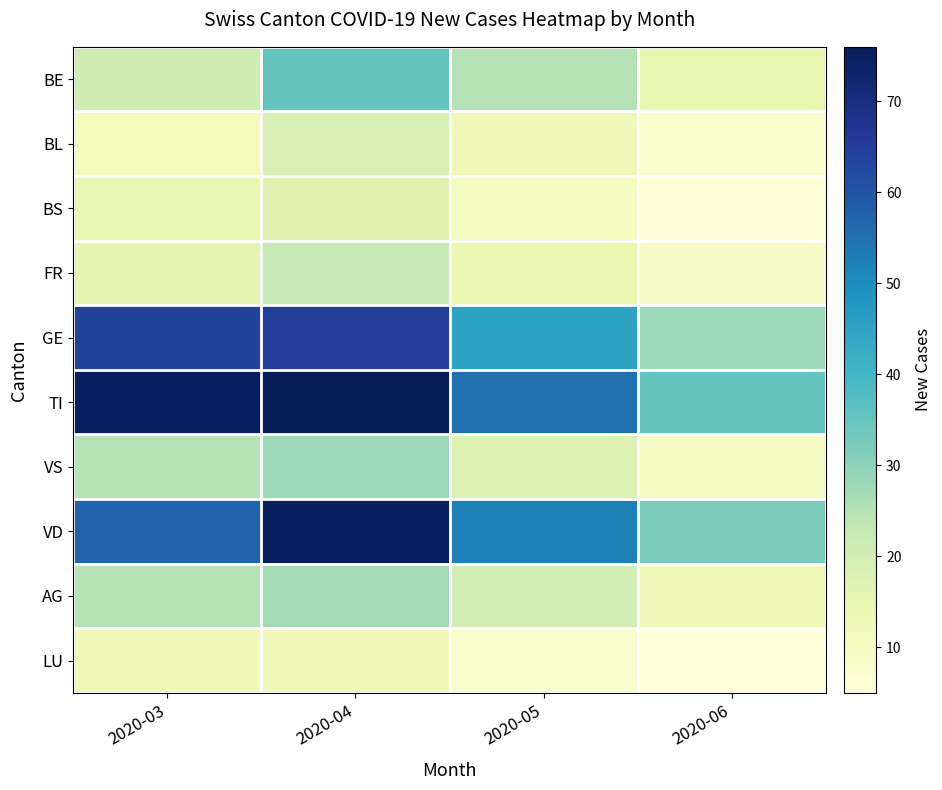

Which has a higher value, 2020-04 or 2020-06?

2020-04